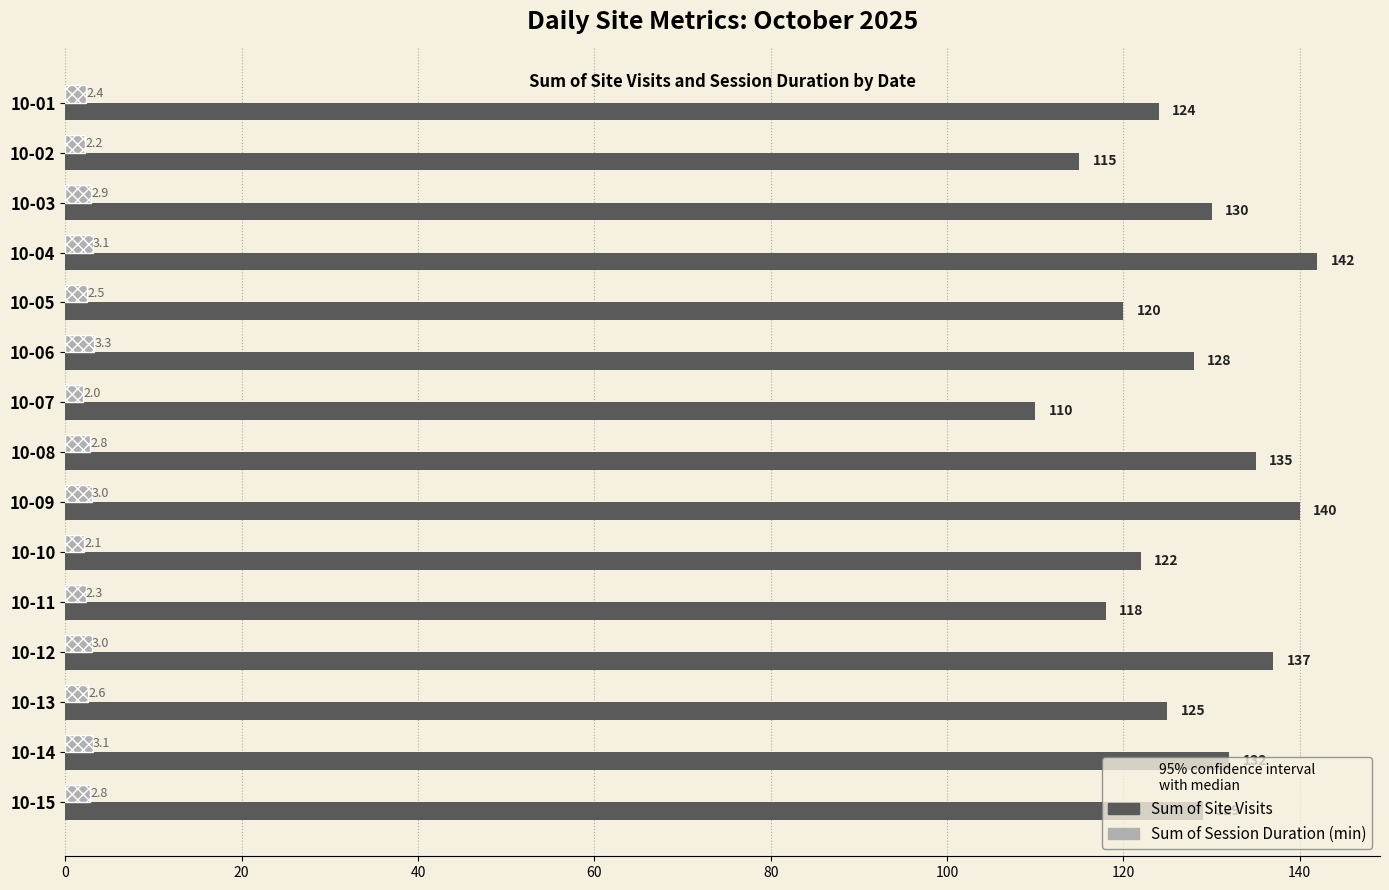

Which series has the largest range (max minus min)?

Sum of Site Visits